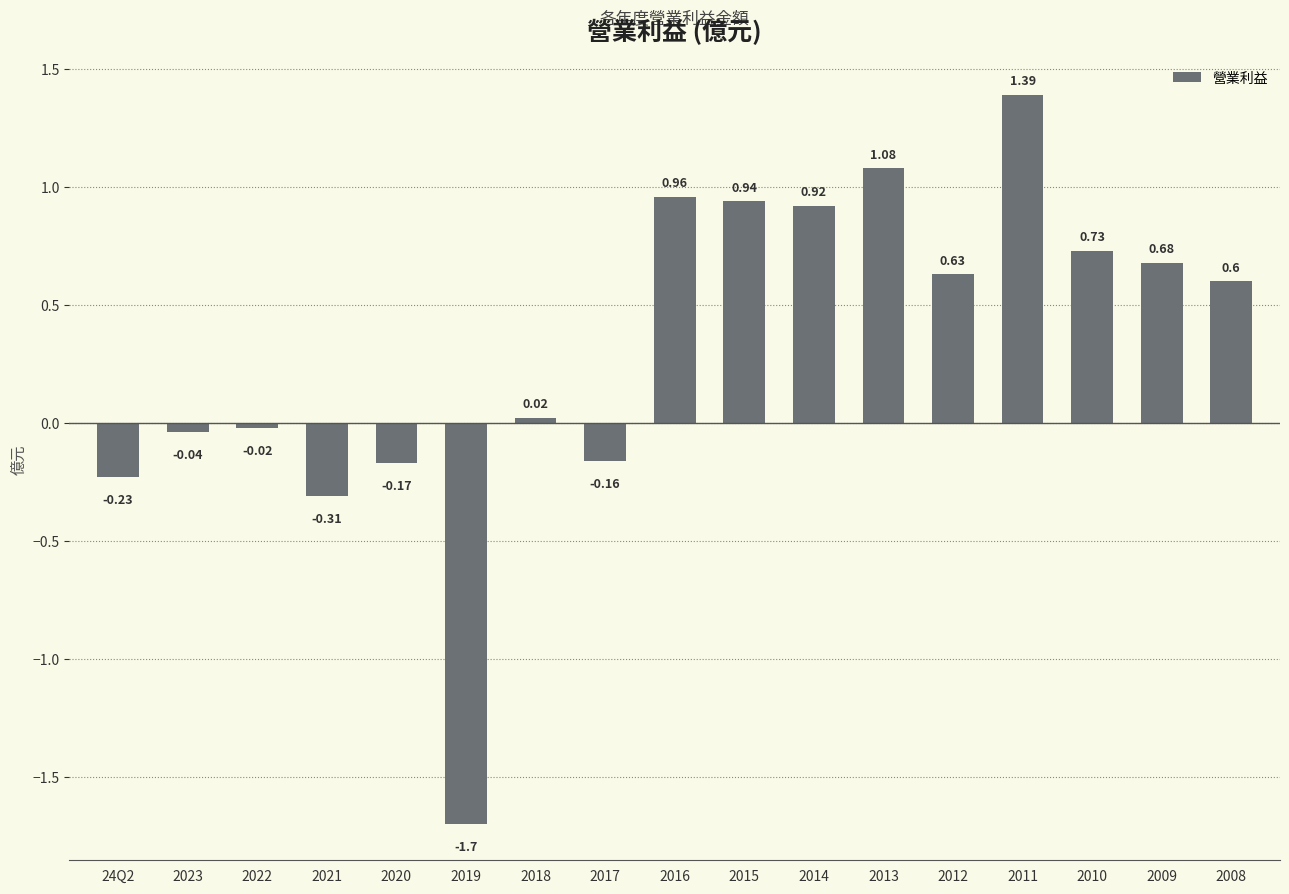

How many bars are there in total?

17